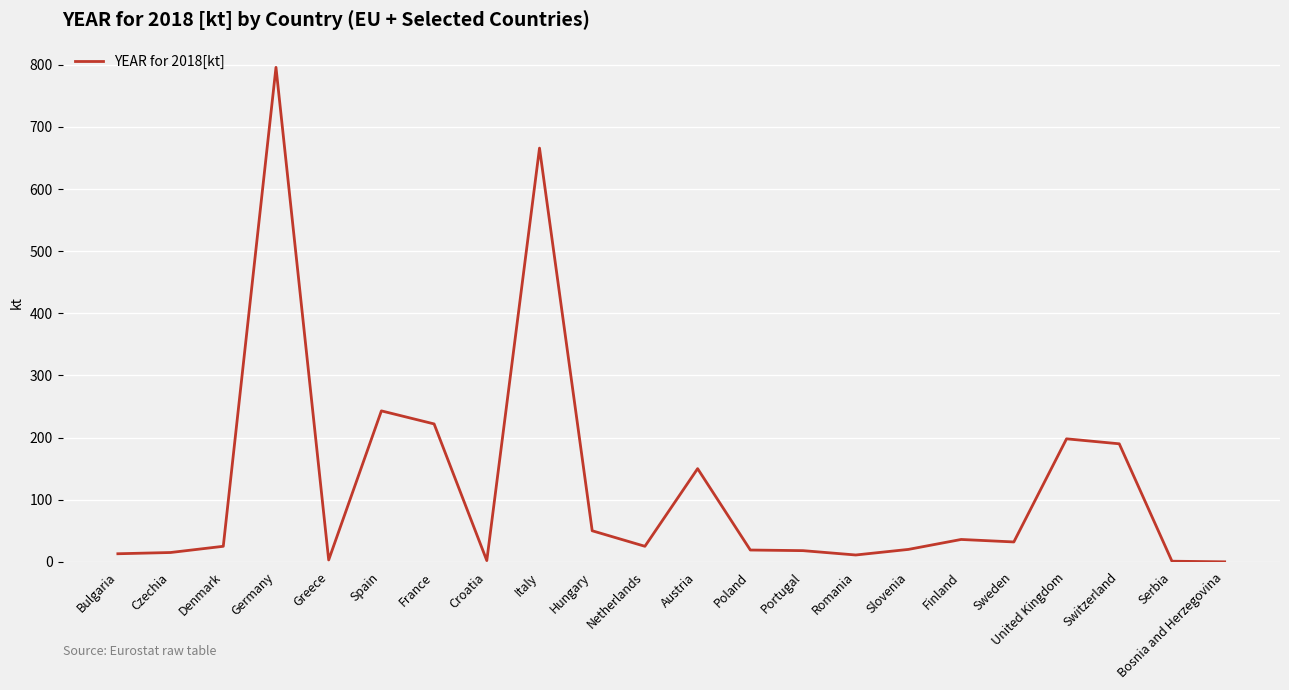

What position from the left is Slovenia?

16